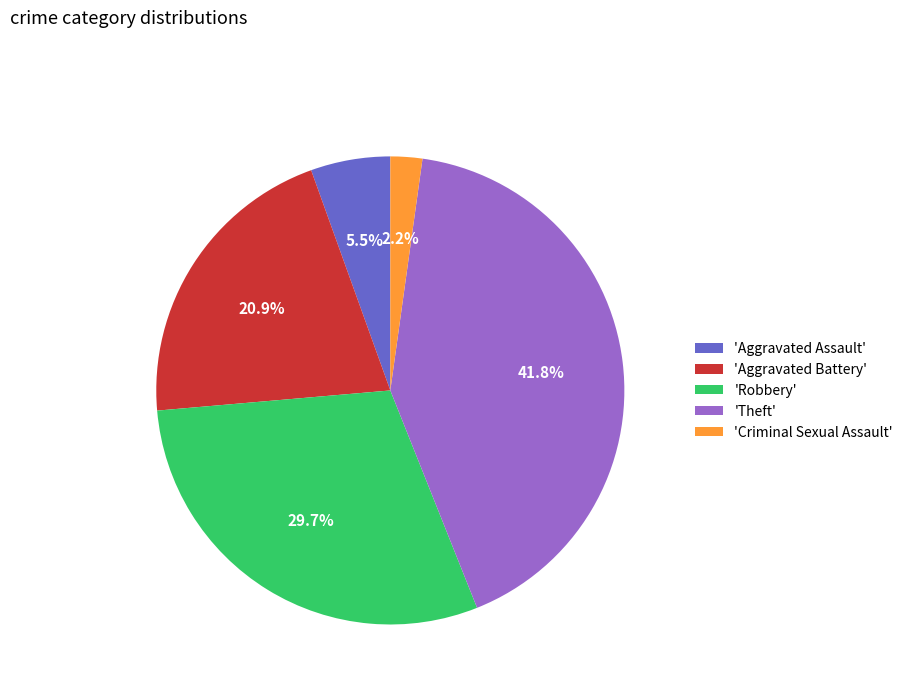

Which category has the smallest portion of the pie?

'Criminal Sexual Assault'